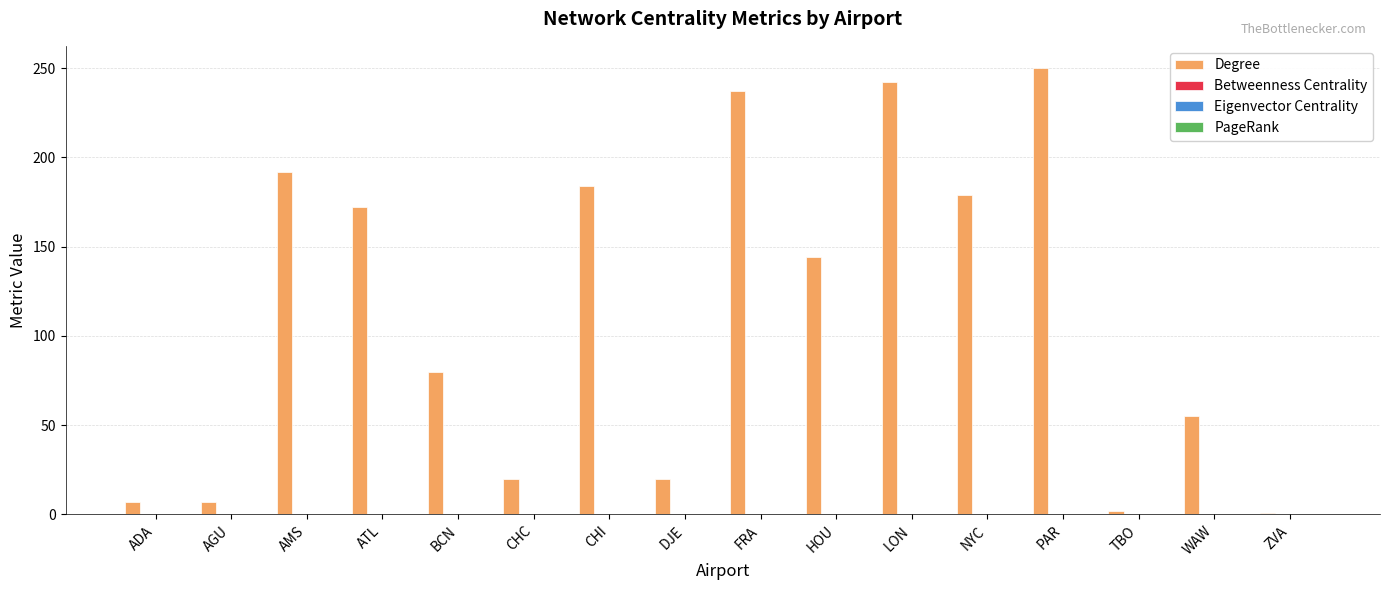

True or false: Degree has a value of 146.1 at LON.

False